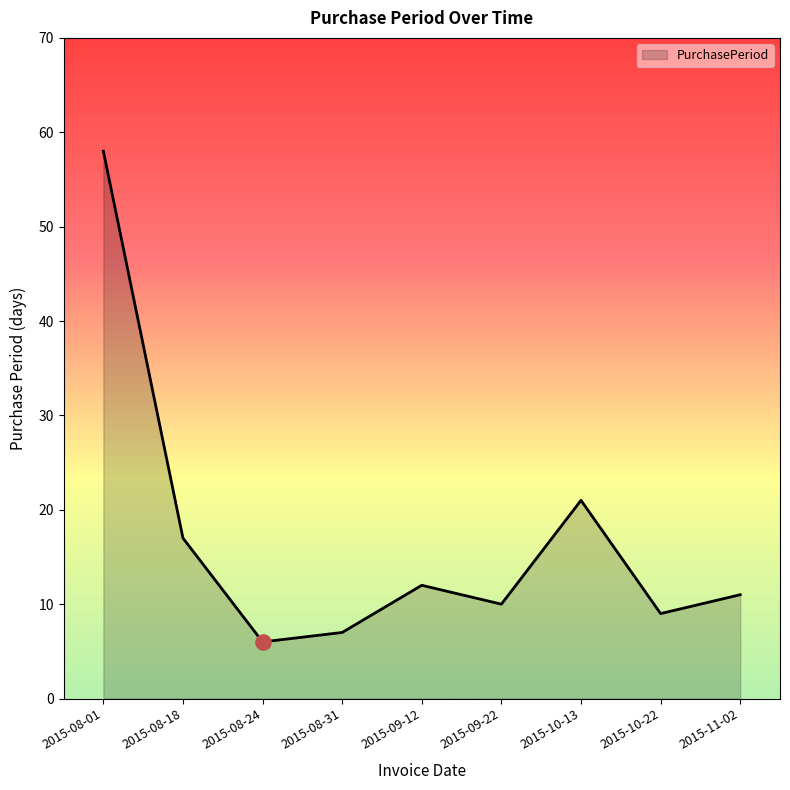

Between 2015-09-22 and 2015-08-18, which is larger?

2015-08-18